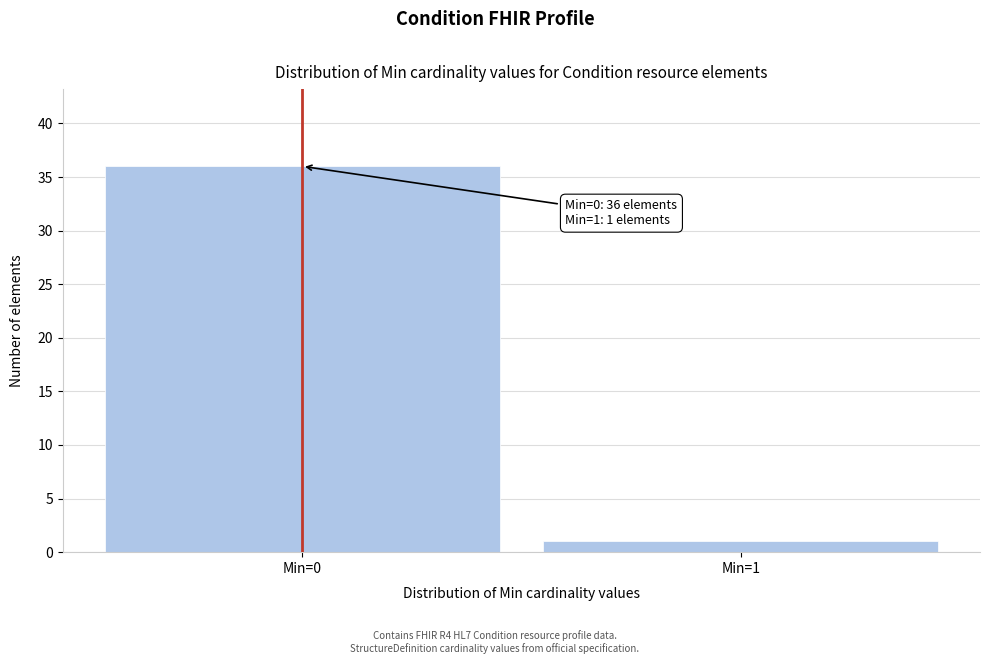

Reading left to right, list all the values displayed in this chart.

36	1